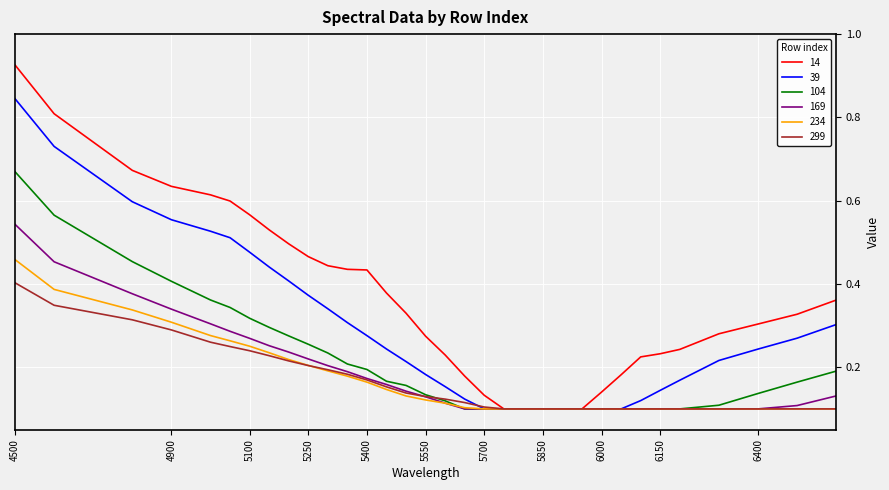

How many lines are shown in the chart?

6